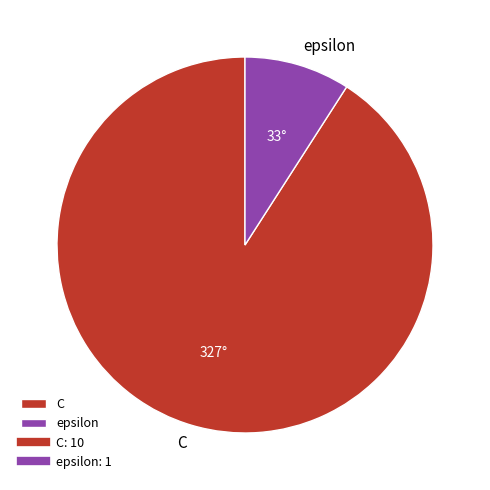

Rank the categories by value from lowest to highest.

epsilon, C